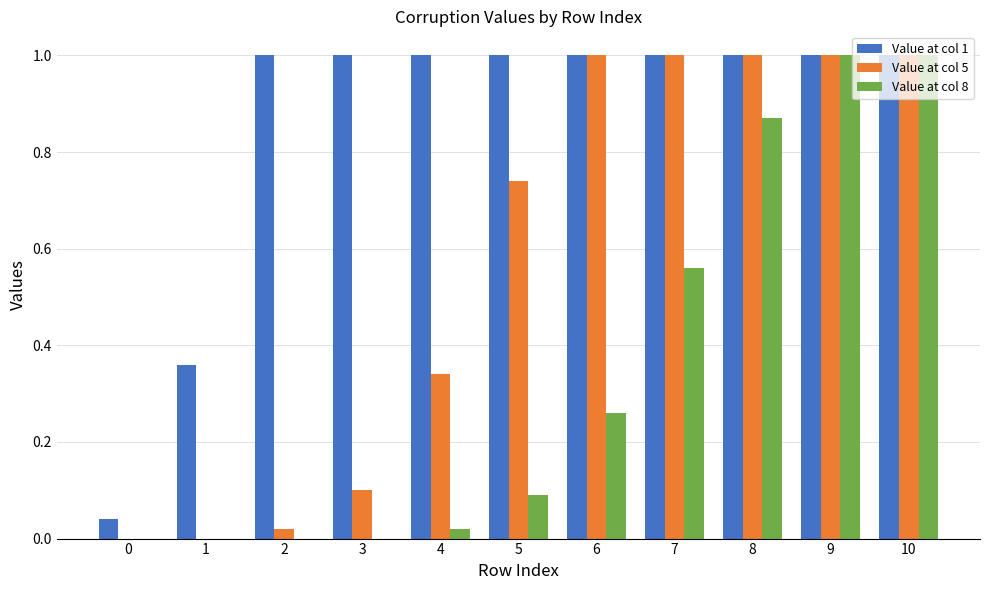

Between 6 and 9, which series saw the biggest shift?

Value at col 8